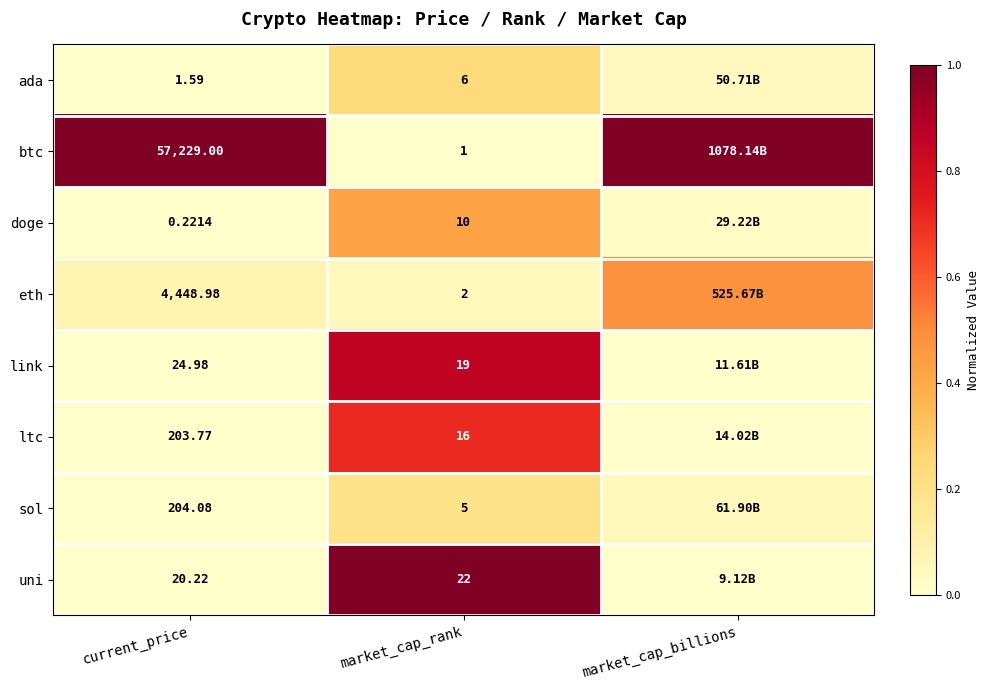

Rank the series at market_cap_rank from lowest to highest value.

btc, eth, sol, ada, doge, ltc, link, uni